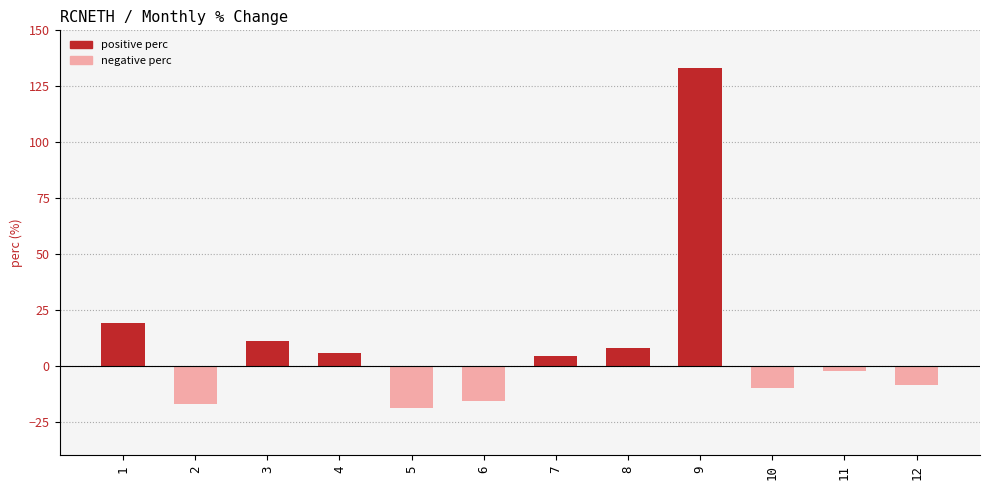

What is the sum of the values at 12 and 4?

-2.6